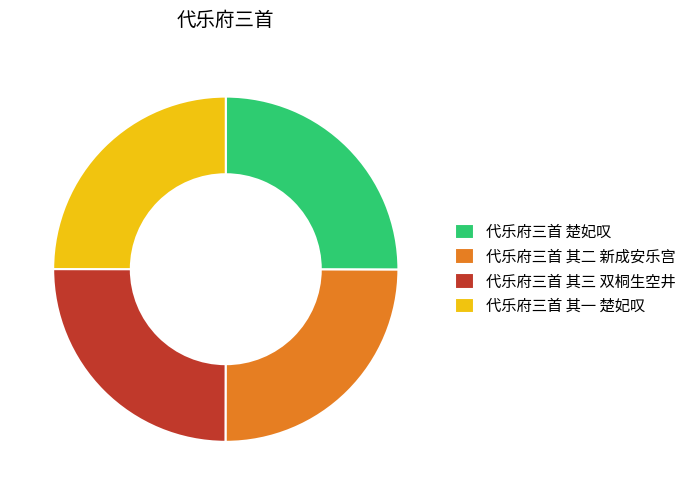

What is the ratio of the value at 代乐府三首 楚妃叹 to the value at 代乐府三首 其三 双桐生空井?

1.0